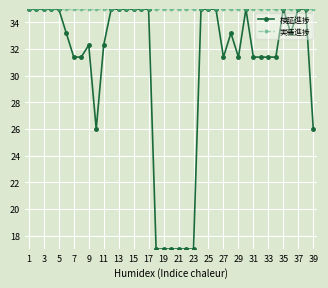

At how many categories does at least one series exceed 21?

39